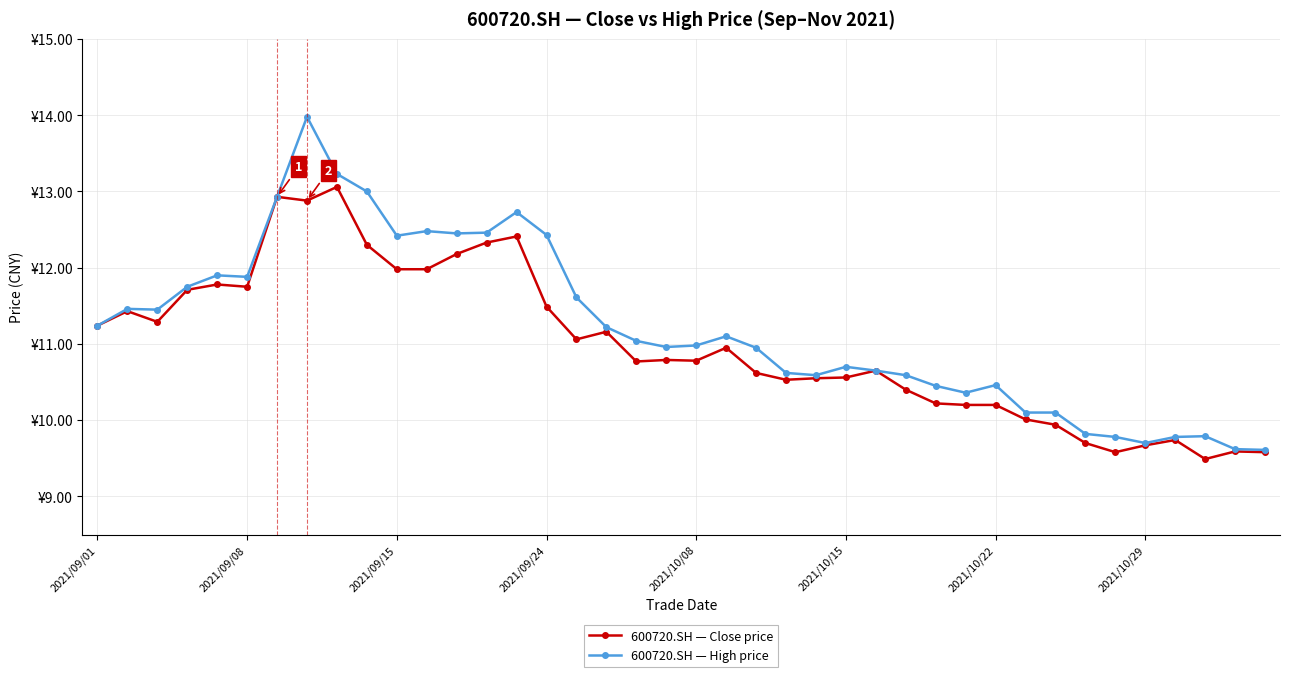

Rank the series by their average value, from lowest to highest.

600720.SH — Close price, 600720.SH — High price